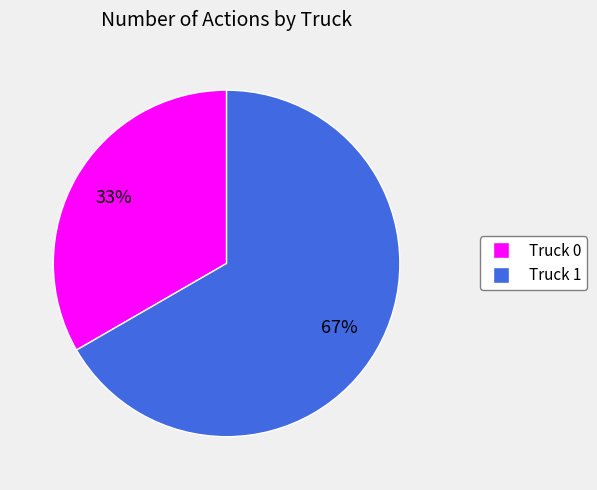

To the nearest percent, what is the combined percentage of Truck 0 and Truck 1?

100%